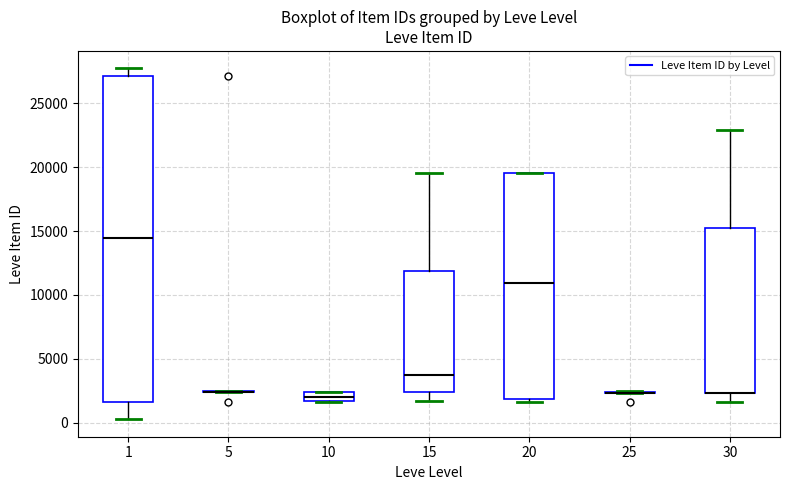

Which box is the tallest, from its lower edge to its upper edge?

1